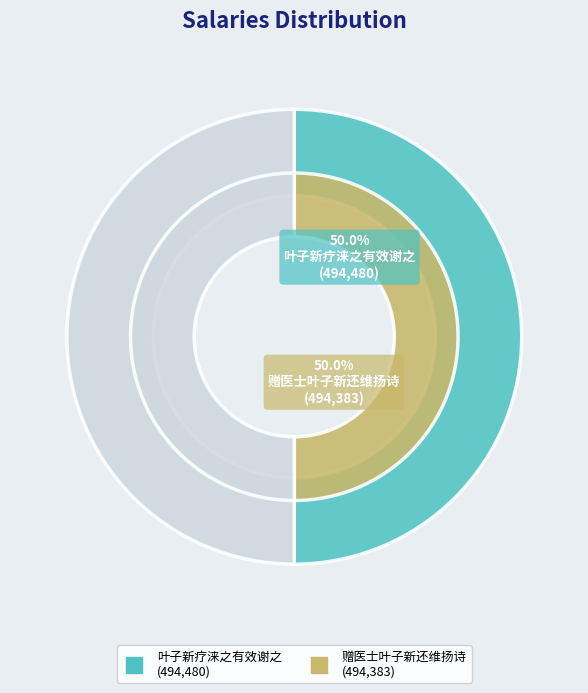

To the nearest percent, what percentage of the pie is 叶子新疗涞之有效谢之?

50%